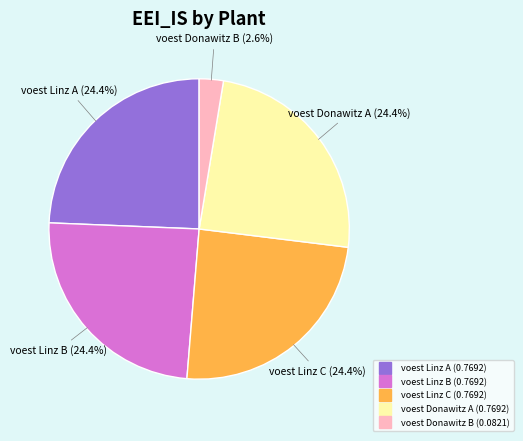

How many slices are in this pie chart?

5